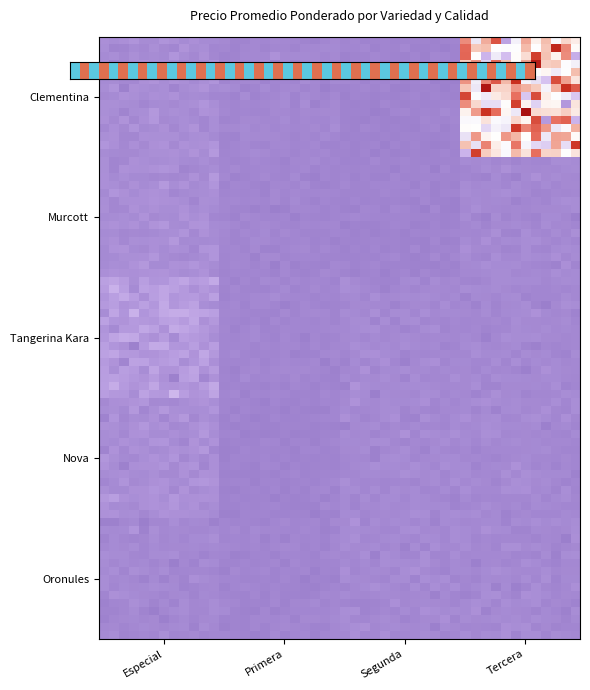

Reading right to left, transcribe all the data shown in this chart.

Oronules_Primera=10000	Nova_Primera=8000	Nova_Especial=21500	Tangerina Kara_Primera=10000	Tangerina Kara_Especial=37000	Murcott_Segunda=8000	Murcott_Primera=10000	Murcott_Especial=20000	Clementina_Tercera=180000	Clementina_Segunda=8000	Clementina_Primera=12000	Clementina_Especial=20000